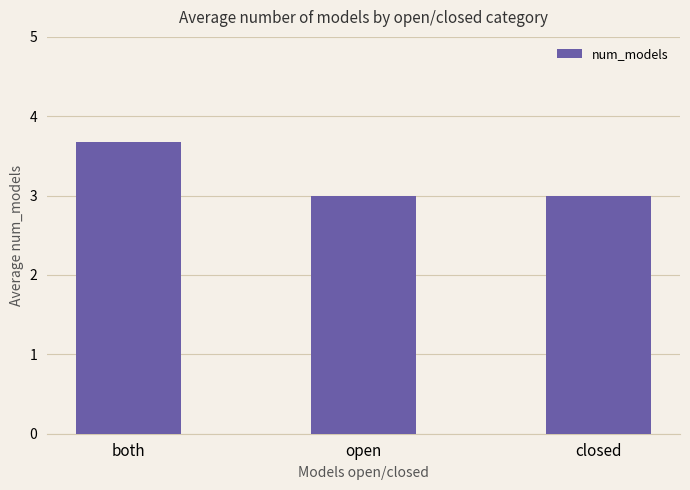

What is the smallest value displayed?

3.0